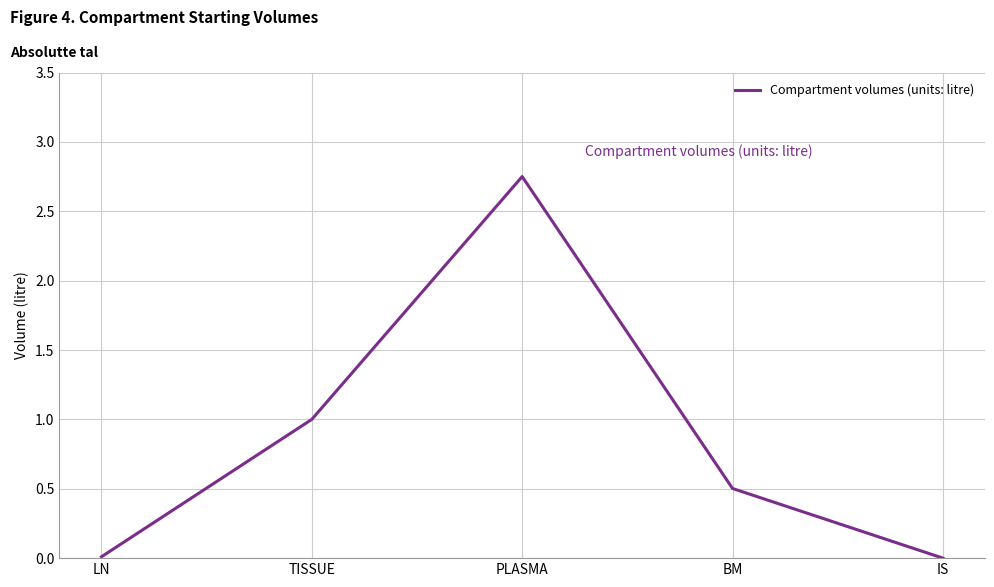

True or false: the data shows 0.0 at IS.

True